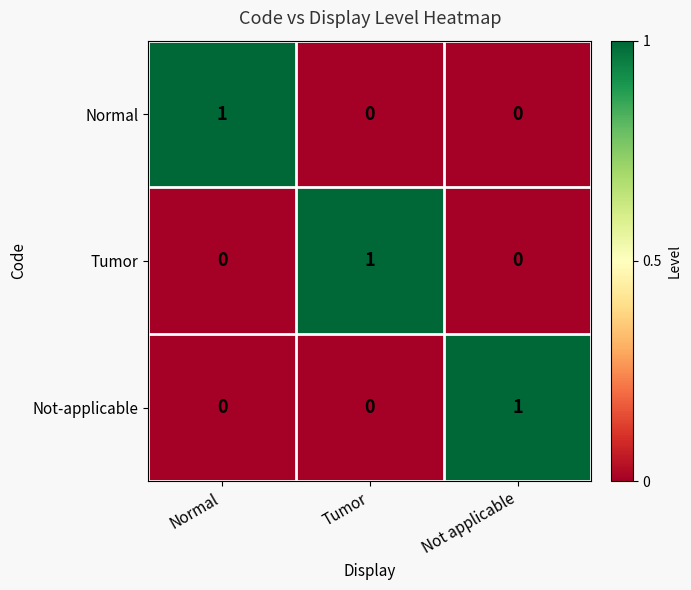

Count the Normal values in the range 0 to 1.

3